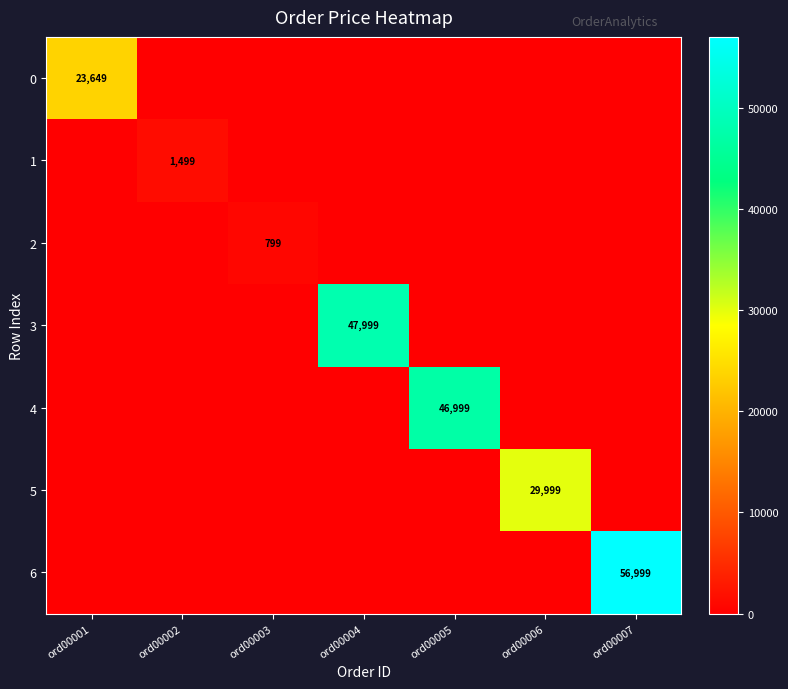

List the series in order of their peak value, highest first.

6, 3, 4, 5, 0, 1, 2